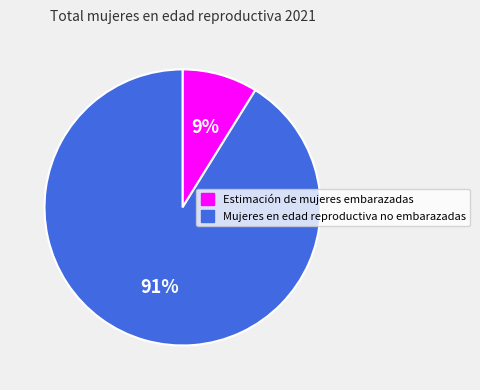

Rank the categories by value from highest to lowest.

Mujeres en edad reproductiva no embarazadas, Estimación de mujeres embarazadas